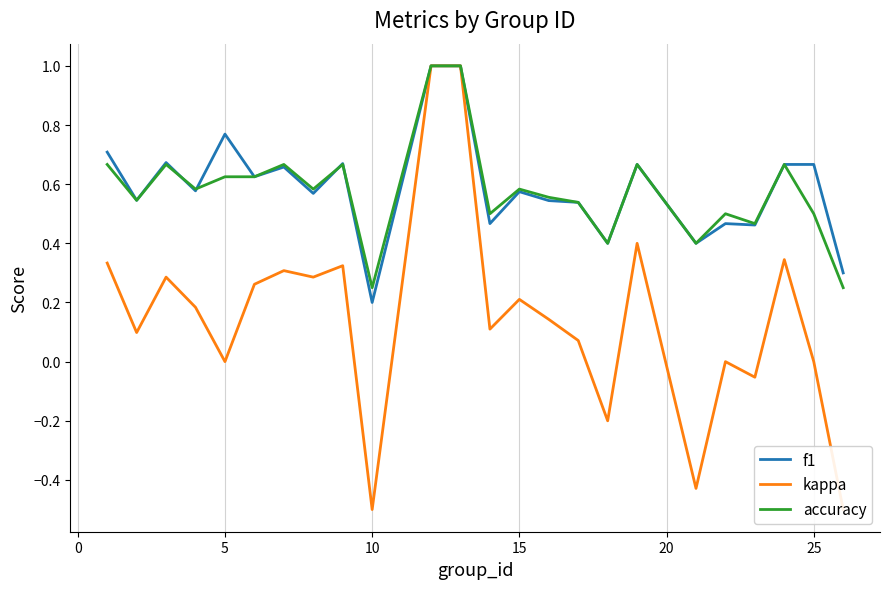

At how many categories does at least one series exceed 0?

24